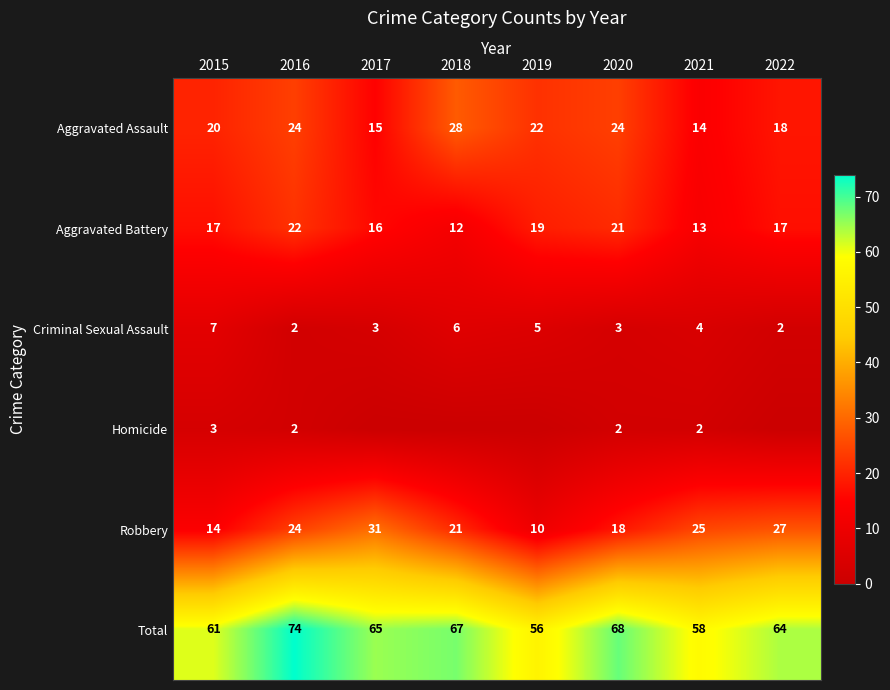

At which label does Criminal Sexual Assault first exceed 4?

2015